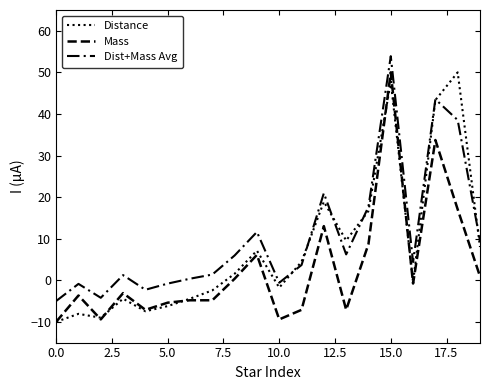

Does the chart display data point markers on the line(s)?

No